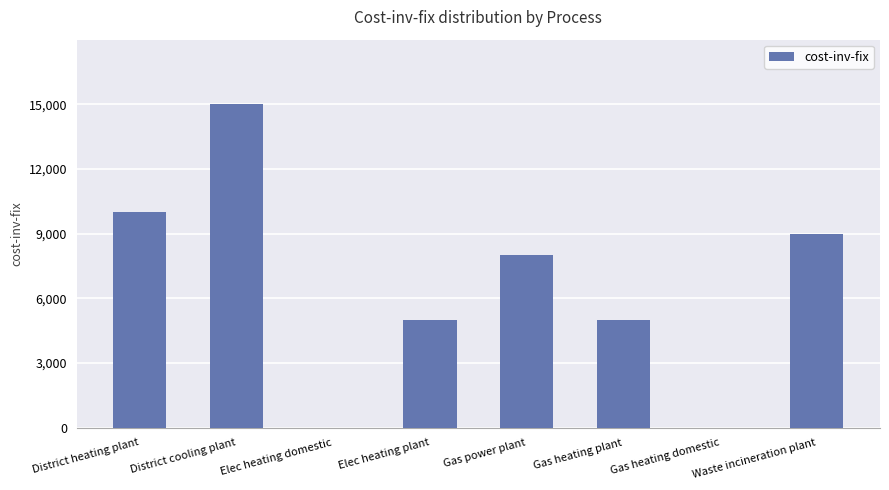

Is it true that the value at Waste incineration plant is 11987?

False